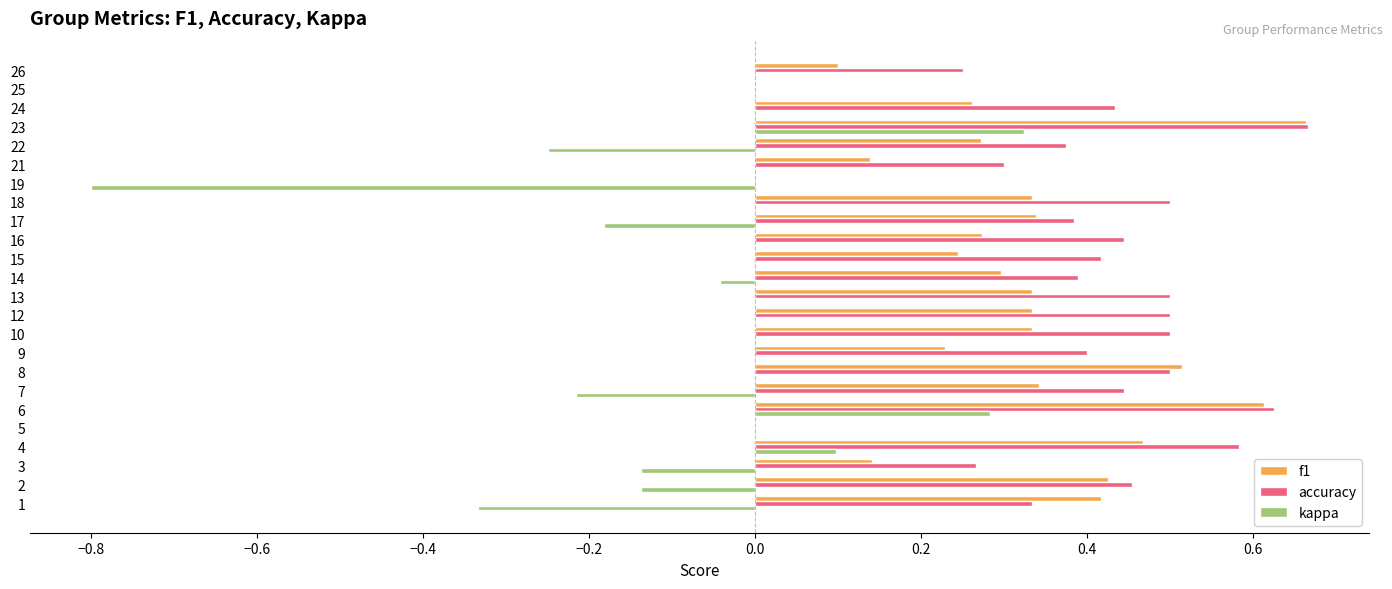

At which category does the chart reach its peak across all series?

23